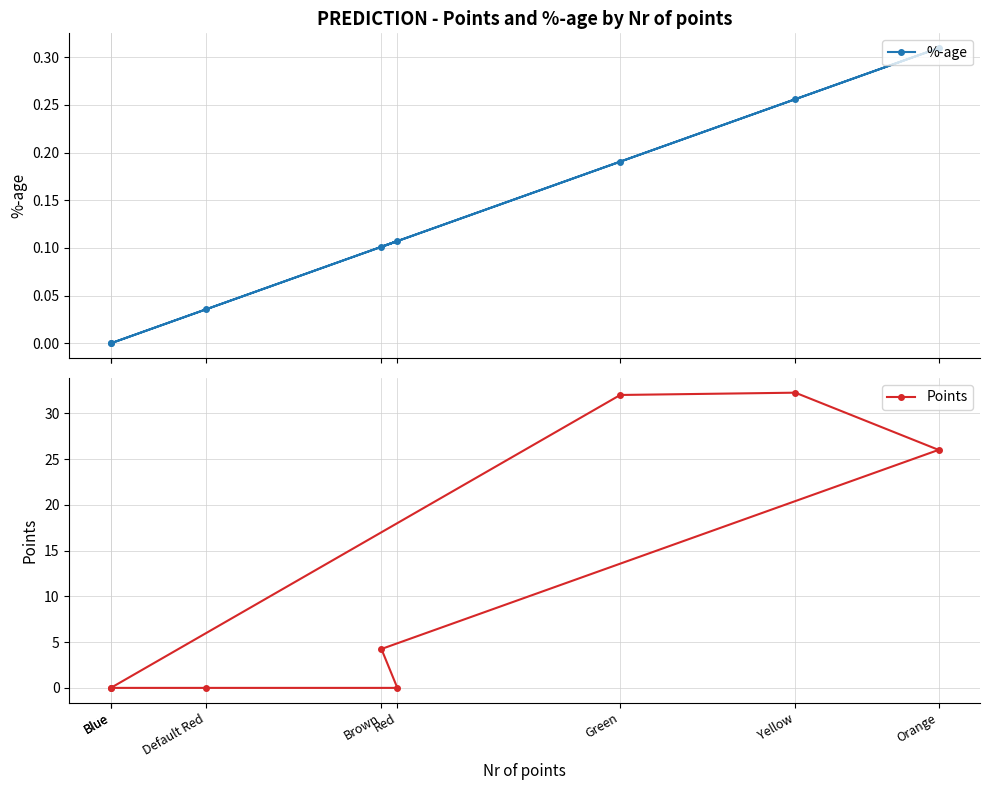

Where do Points and %-age first cross each other?

Brown and Red